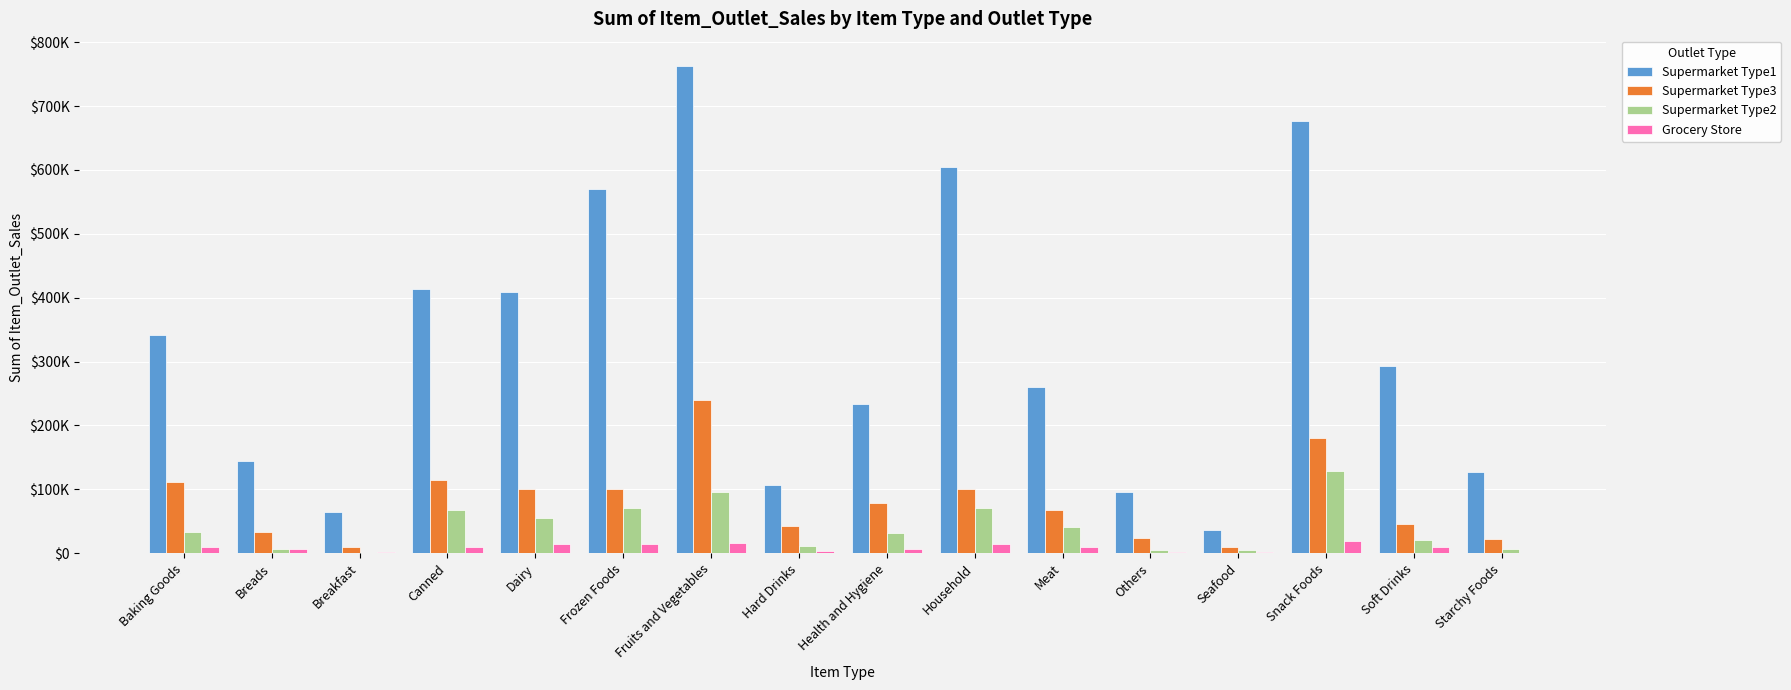

Are the bars grouped side by side (vs. stacked)?

Yes